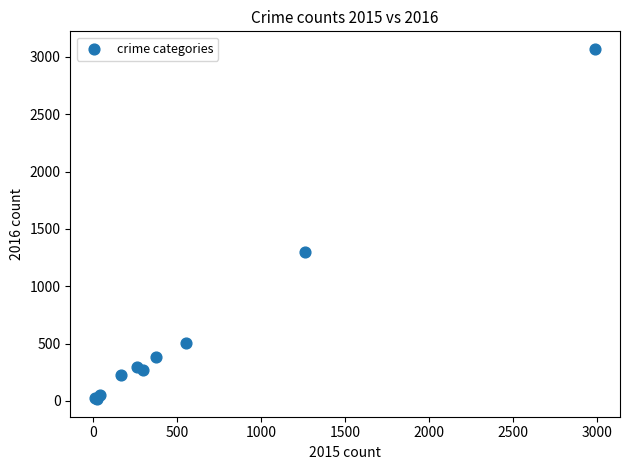

What Y value in the scatter plot is closest to 1542?

1297